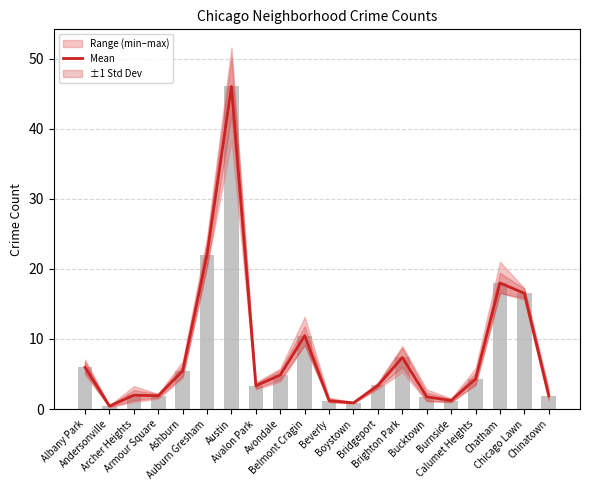

What position from the left is Beverly?

11